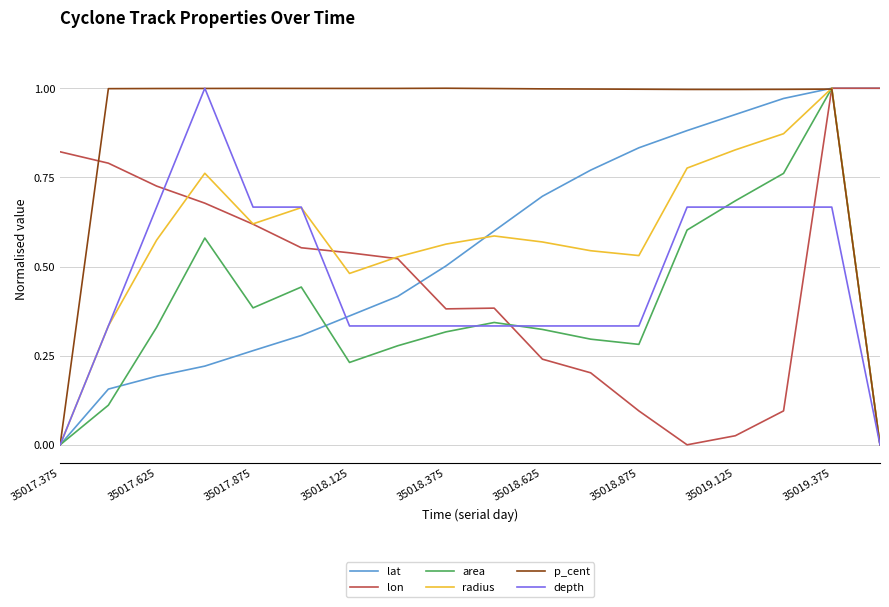

Which series has the largest total across all categories?

p_cent